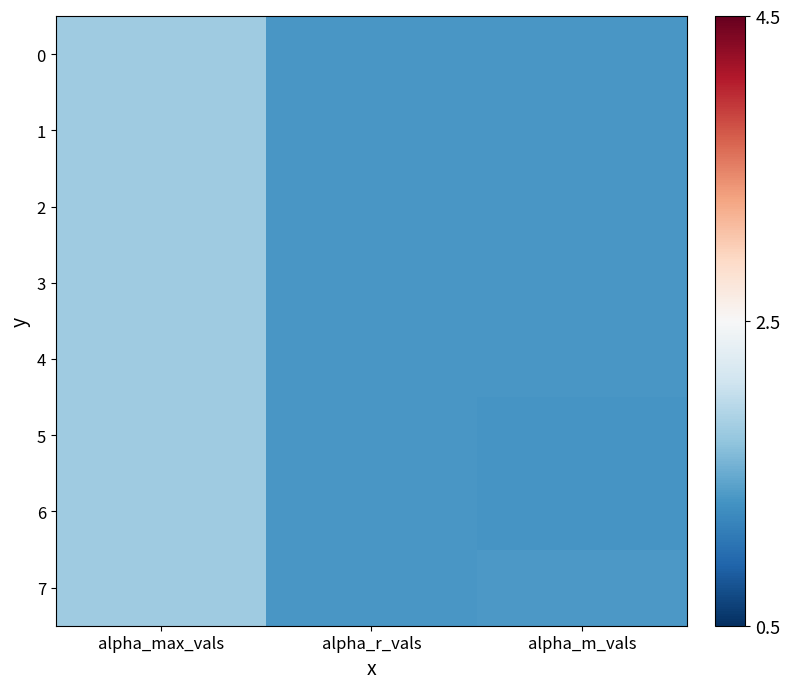

Between alpha_max_vals and alpha_r_vals, which is larger?

alpha_max_vals